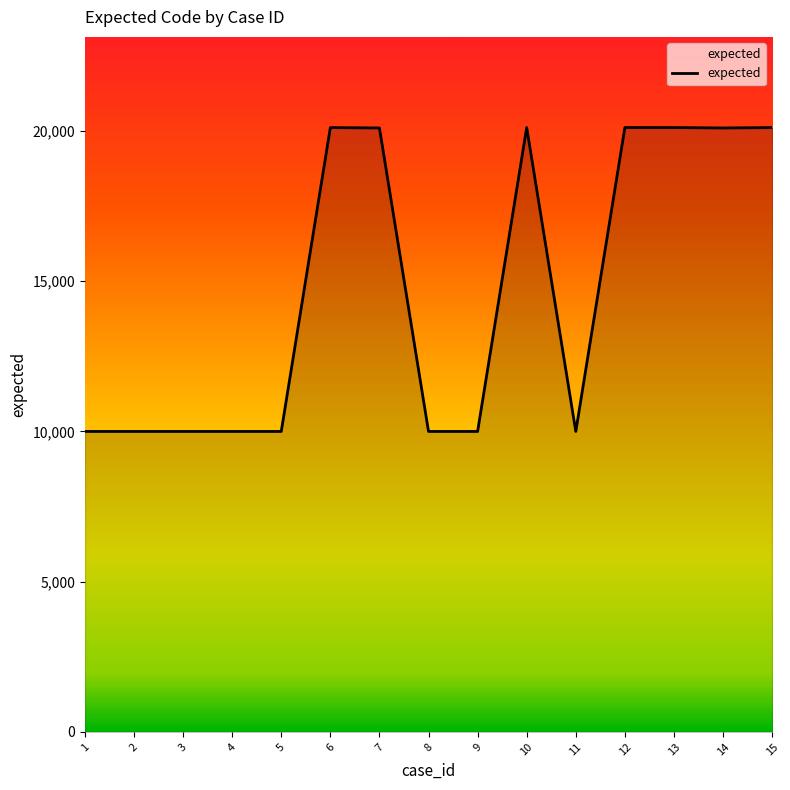

What is the approximate value at 7?

20103